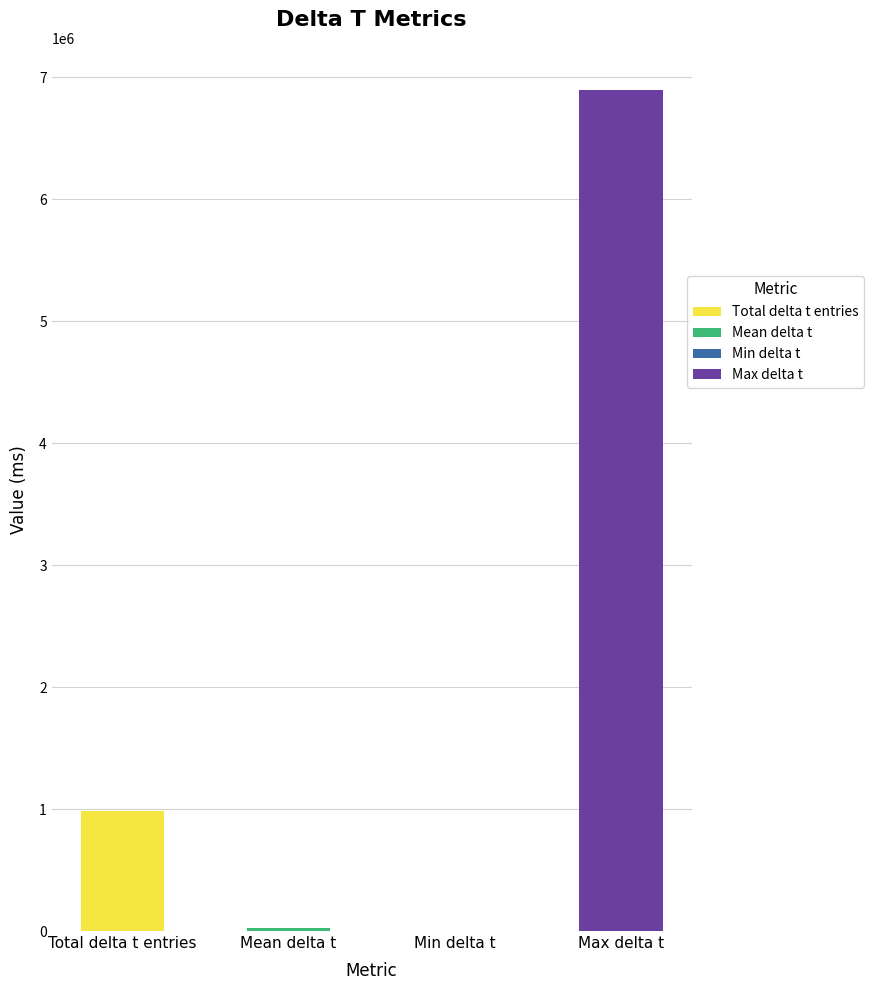

The chart shows a value of 294682.7 at Total delta t entries. True or false?

False